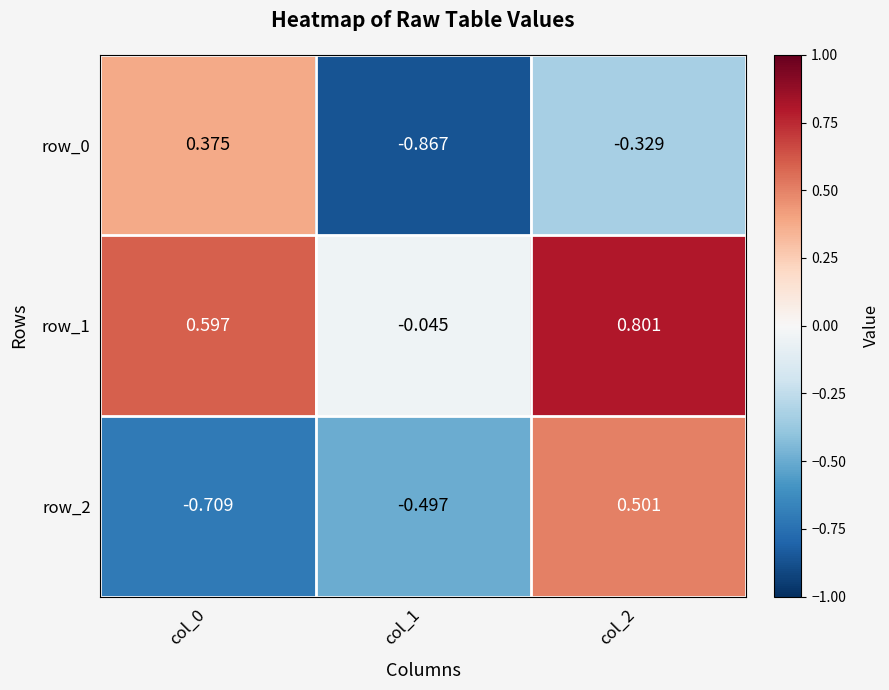

What is the total value across all series at col_1?

-1.4